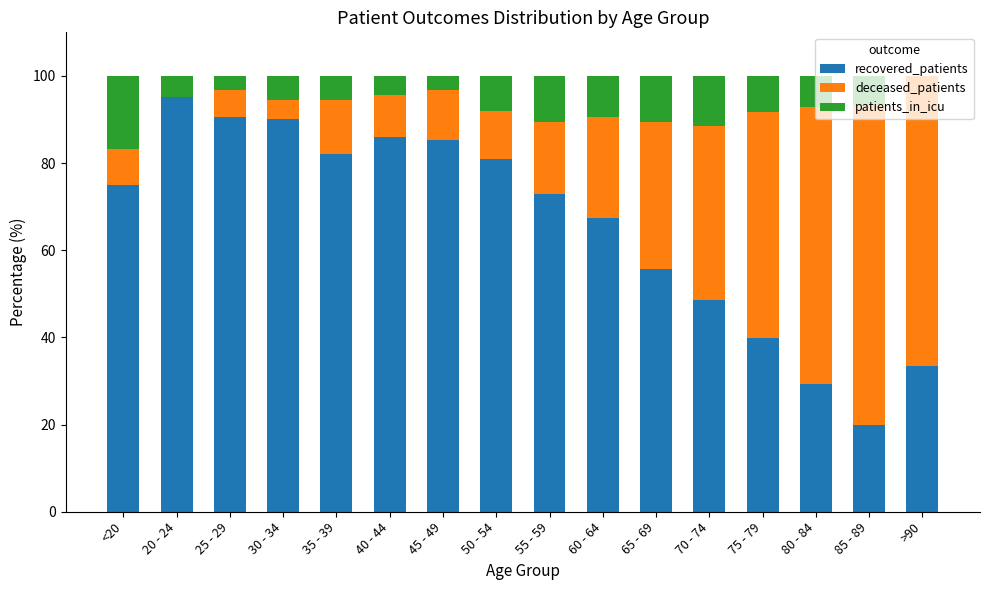

Where is recovered_patients nearest to the value 57?

65 - 69